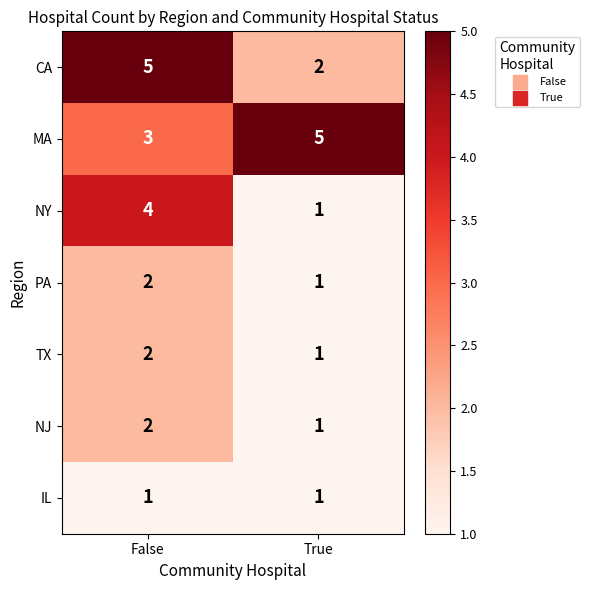

How many data points does each series have?

2